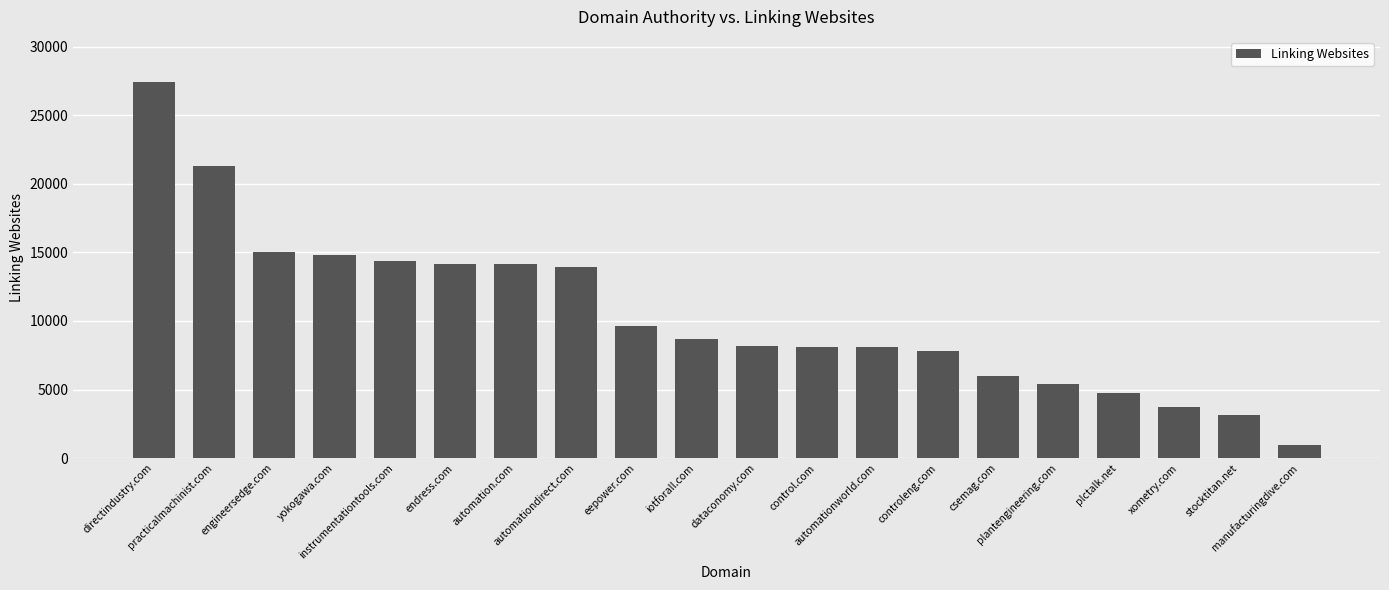

What is the value of the 10th bar from the left?

8672